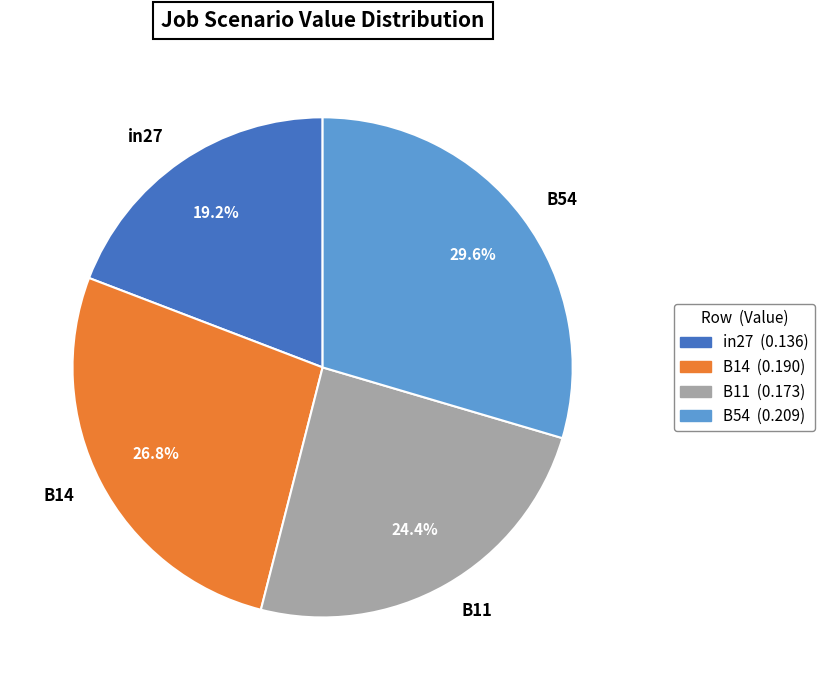

Combined, what portion of the pie is B54 and B11?

54.0%